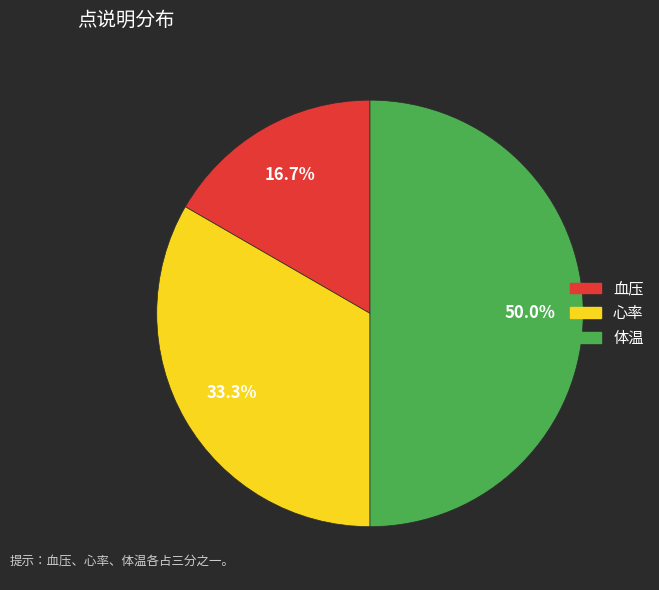

Which has a higher value, 血压 or 心率?

心率